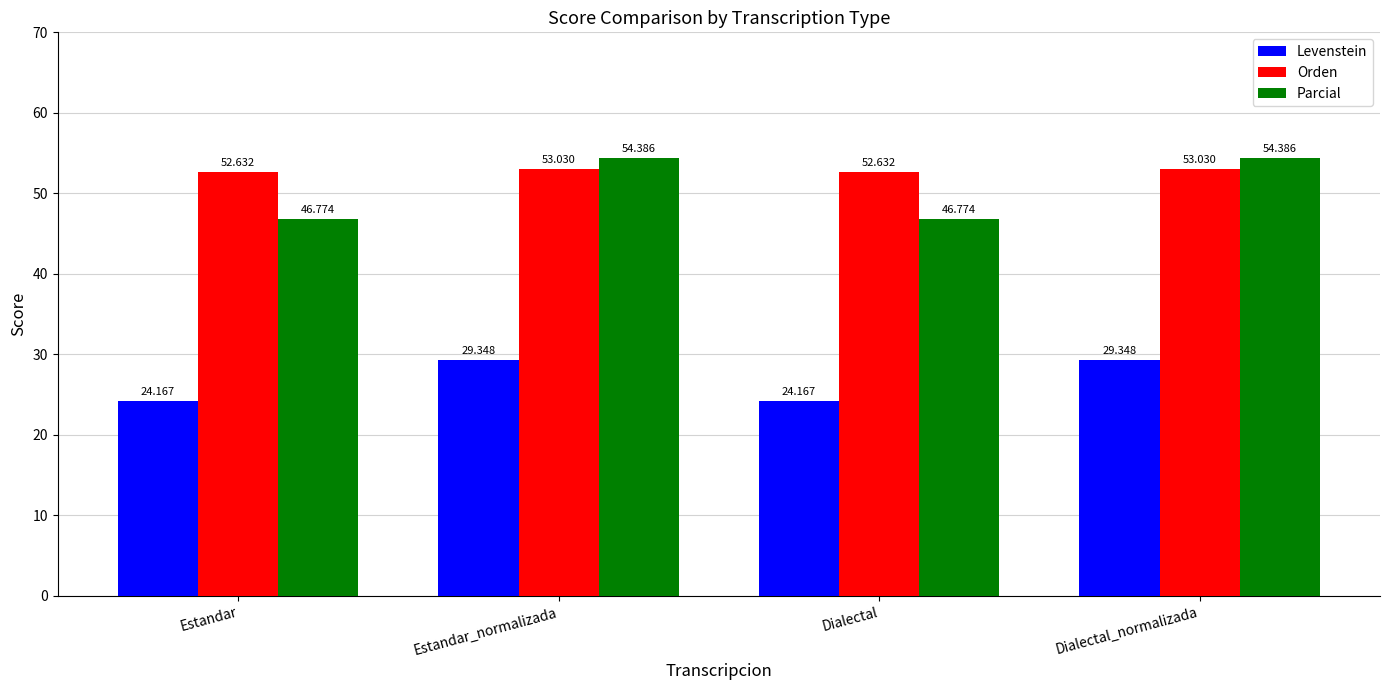

Reading left to right, extract all data points from this chart.

Levenstein: 24.2	29.3	24.2	29.3
Orden: 52.6	53.0	52.6	53.0
Parcial: 46.8	54.4	46.8	54.4